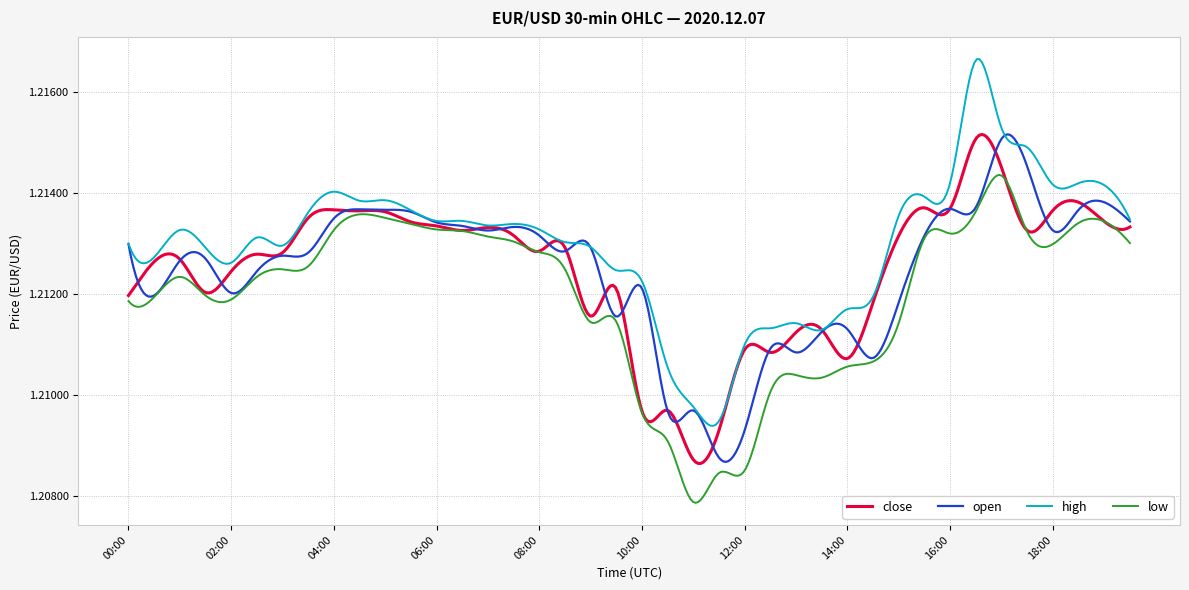

Does the chart display data point markers on the line(s)?

No